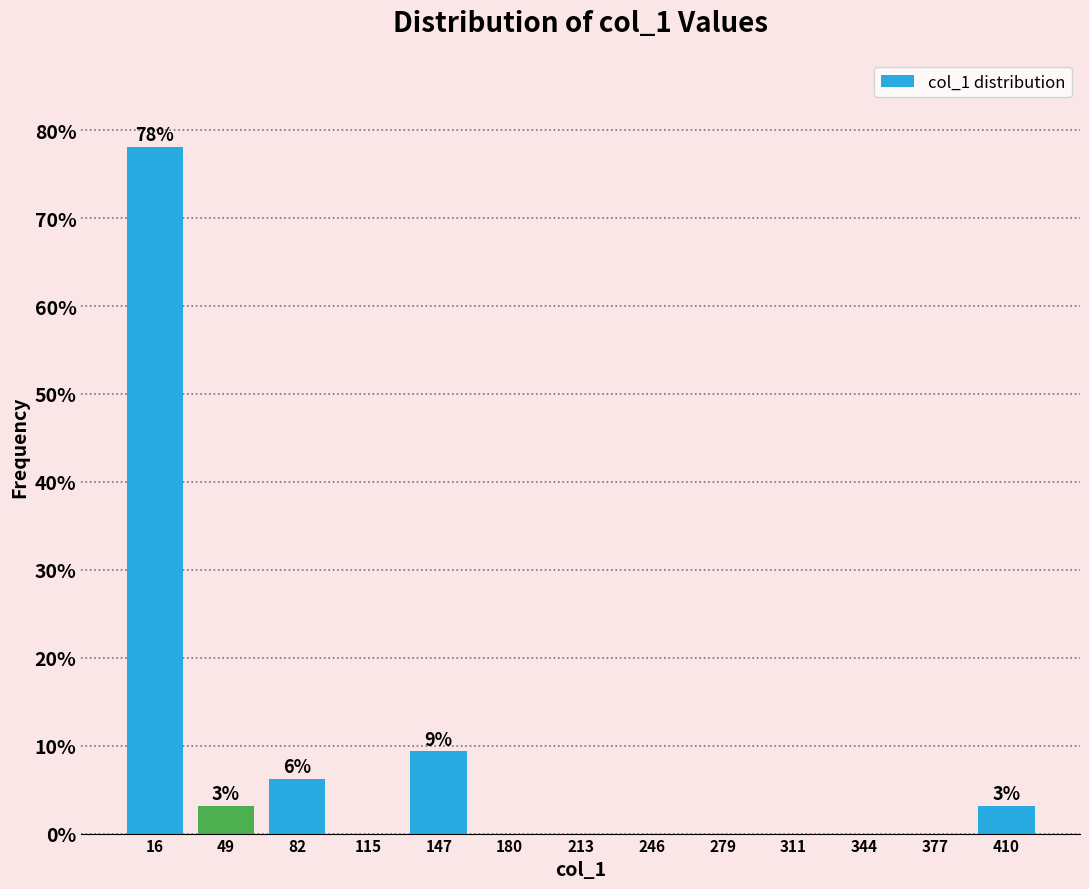

Over which range of the x-axis is the bar tallest?

0 to 35